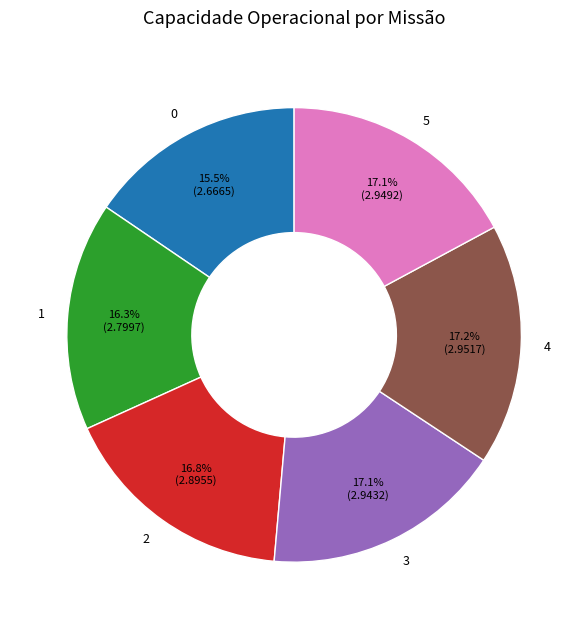

What is the ratio of the value at 1 to the value at 4?

0.9